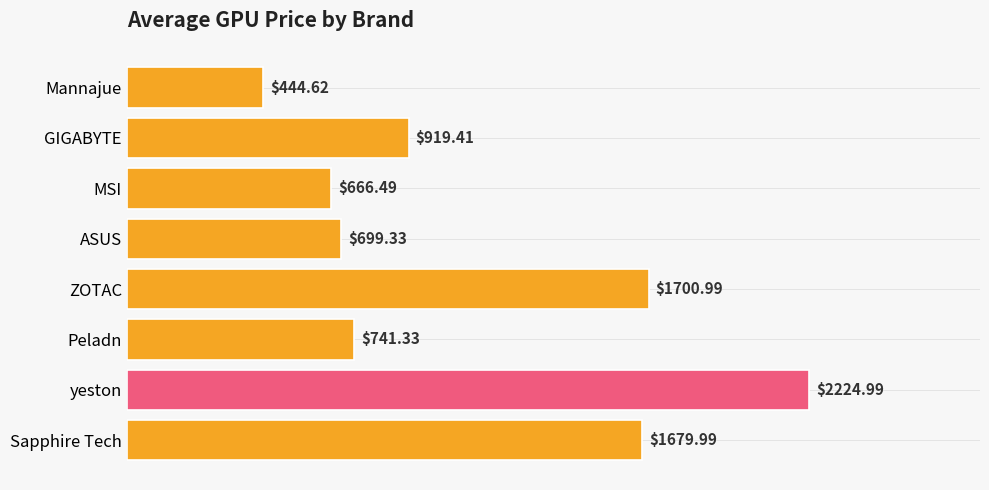

What is the smallest value displayed?

444.6